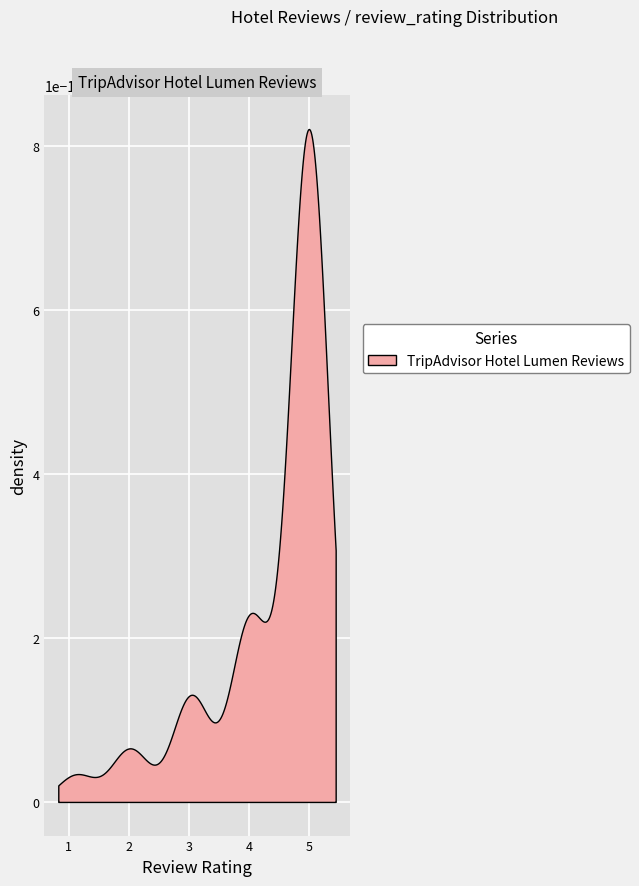

What is the ratio of the value at 21 to the value at 36?

0.8